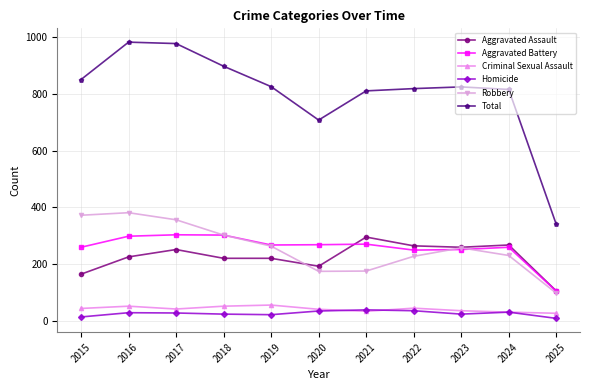

True or false: Homicide and Aggravated Assault intersect in this chart.

False